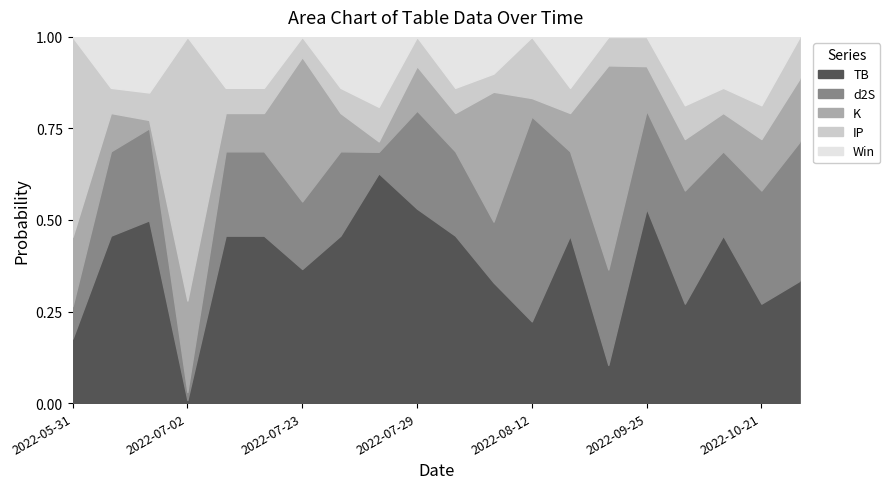

True or false: Win has a value of 1.5 at 2022-06-13.

False